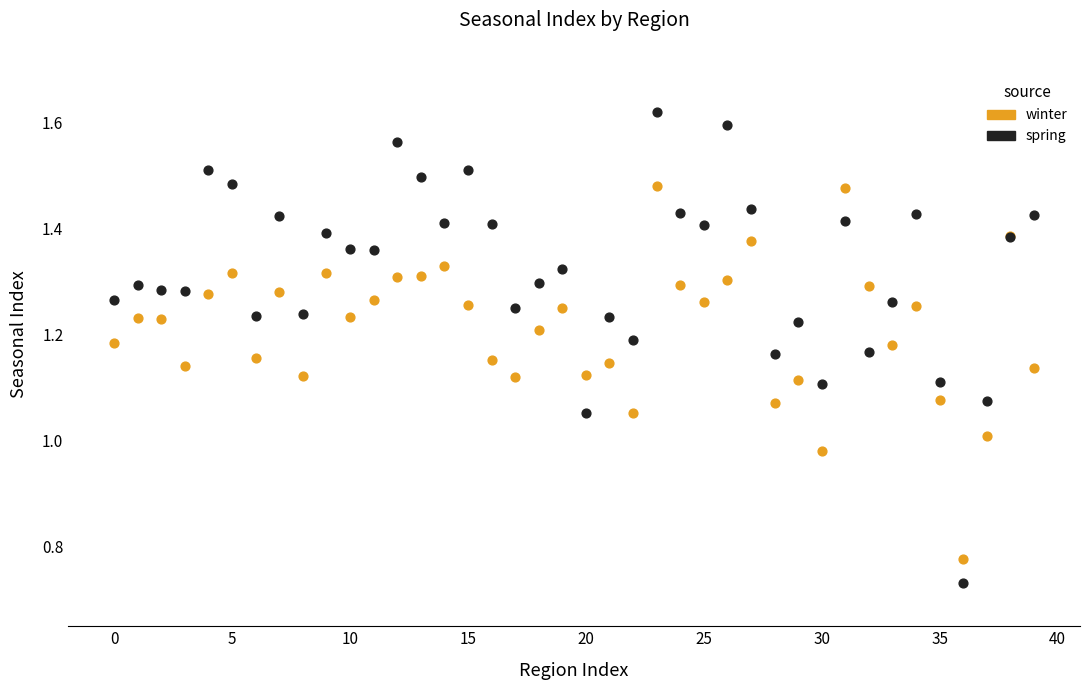

Which series reaches the maximum Y coordinate?

spring